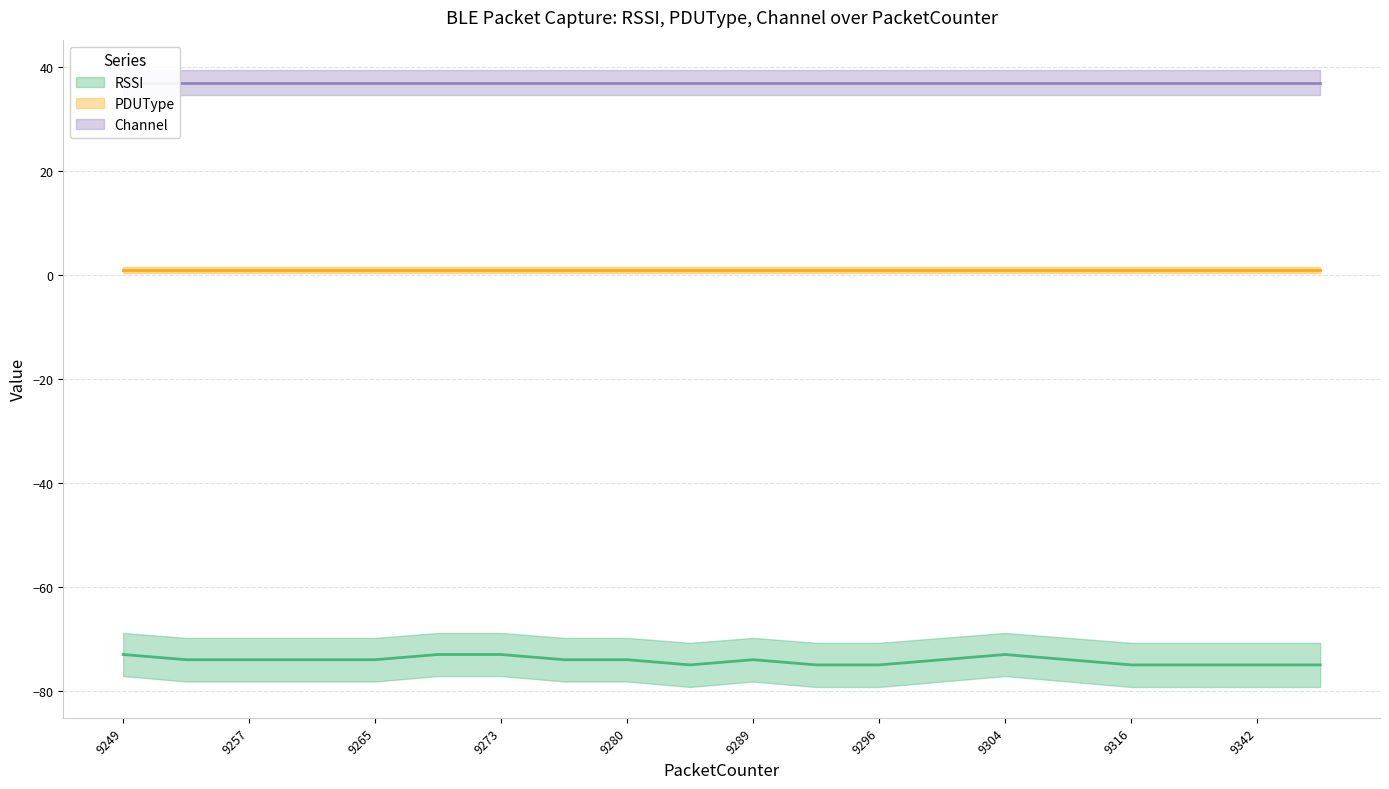

What is the value of the PDUType point at the 14th from the left?

1